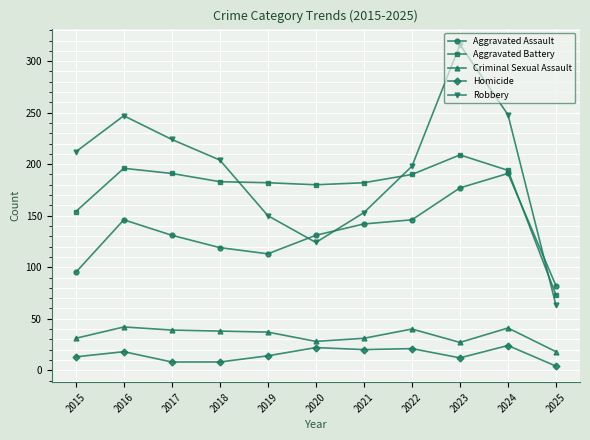

The value of Criminal Sexual Assault at 2018 is 38. True or false?

True